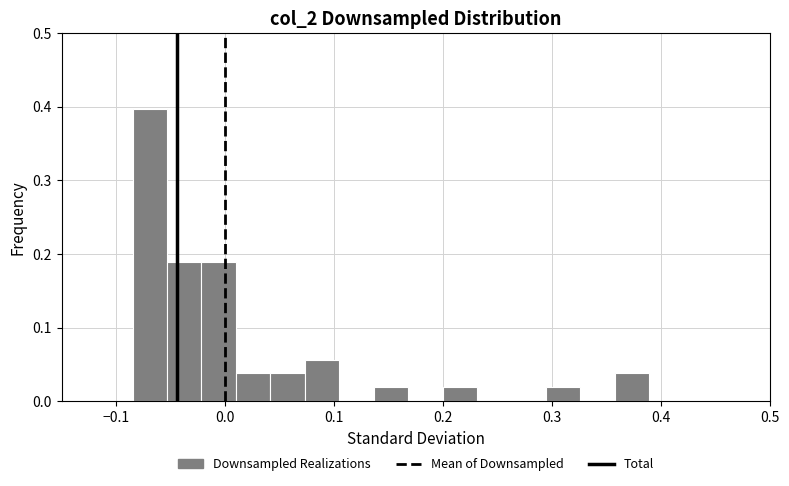

Around what value on the x-axis is the tallest bar? Give the approximate position of its centre, as read against the axis.

-0.07